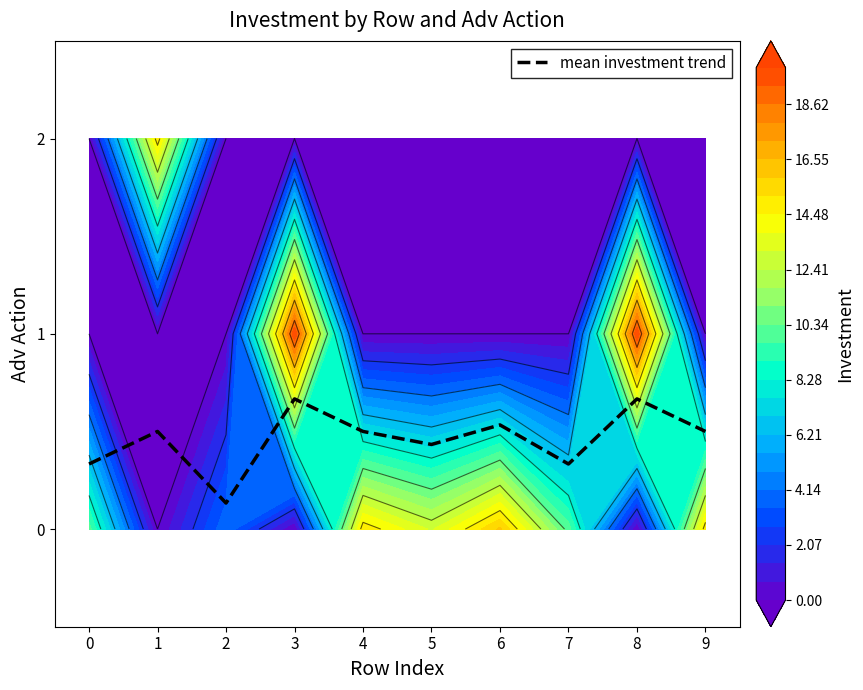

What is the difference between the second highest and second lowest values?

0.3